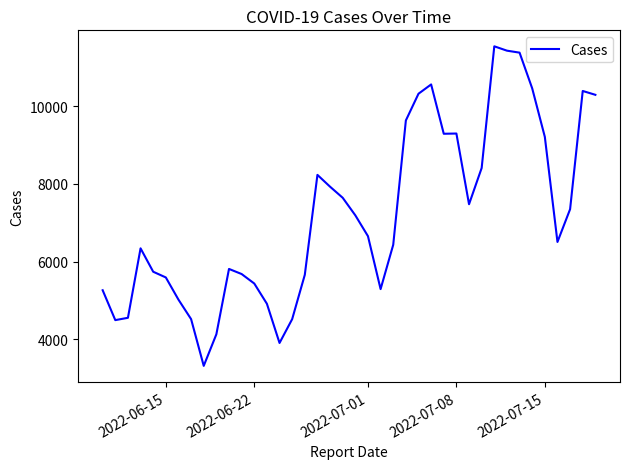

What is the difference between the maximum and minimum values?

8222